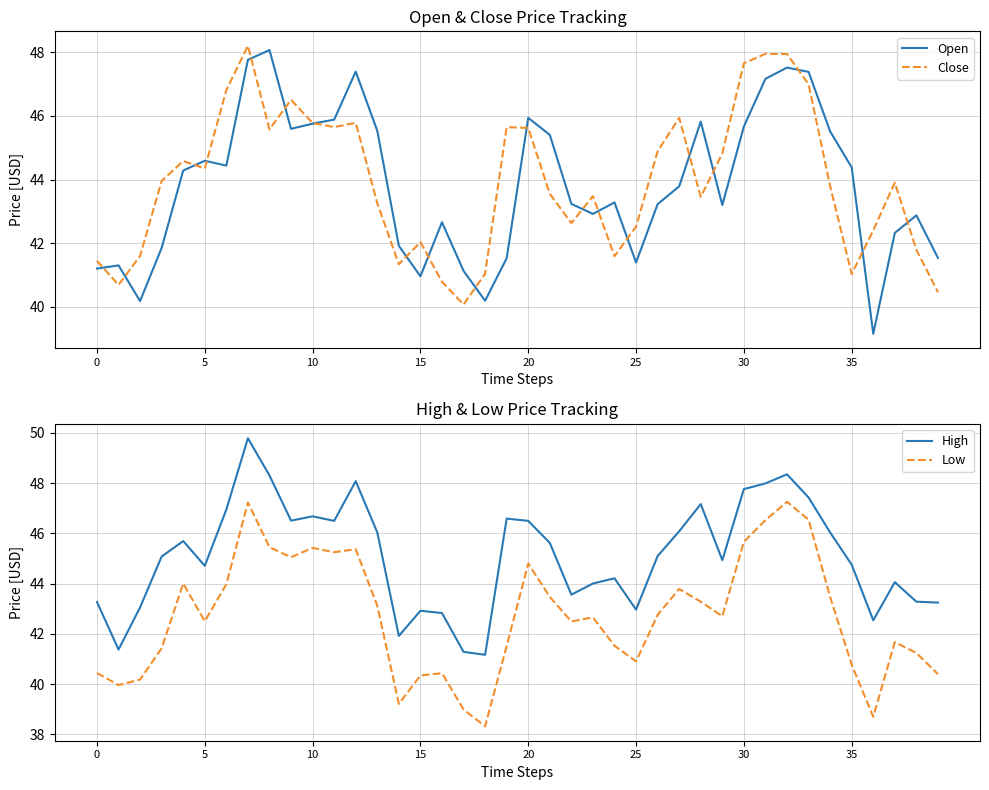

The value of Close at 10 is 74.3. True or false?

False